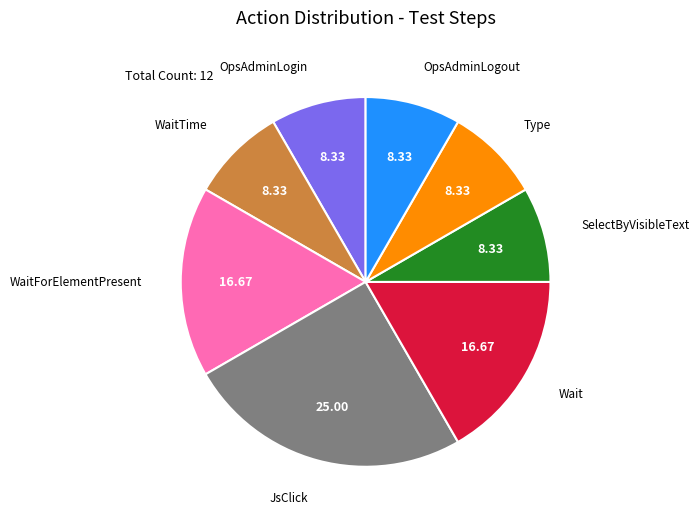

Between SelectByVisibleText and WaitForElementPresent, which is larger?

WaitForElementPresent